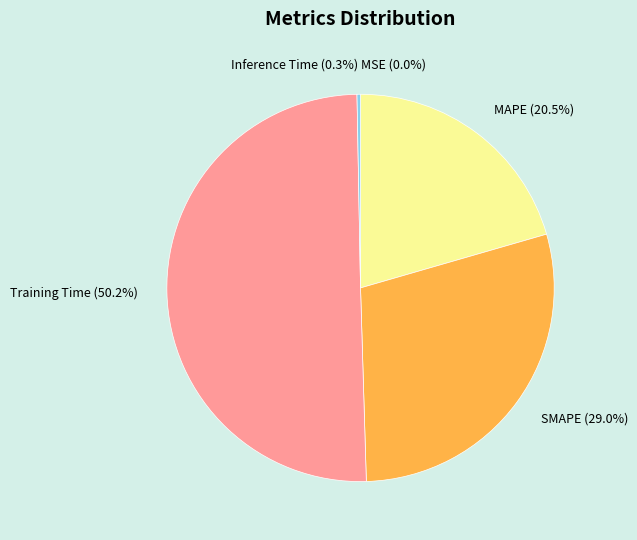

Which category accounts for the majority?

Training Time